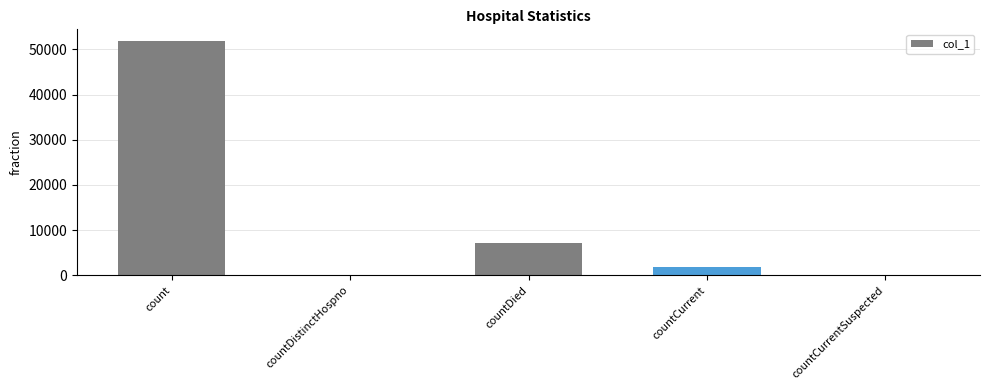

Reading left to right, what are all the values shown in this chart?

51837	0	7209	1762	0